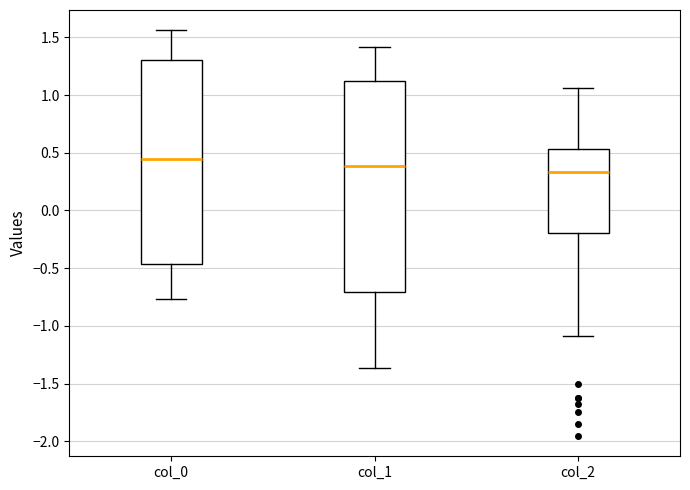

Reading left to right, read every box against the y-axis: the position of its median line, the range the box covers, and the ends of its whiskers. The values are not printed on the chart, so give them approximately, as read against the axis.

col_0: median 0.45, box -0.45 to 1.30, whiskers -0.75 to 1.55
col_1: median 0.40, box -0.70 to 1.10, whiskers -1.35 to 1.40
col_2: median 0.35, box -0.20 to 0.55, whiskers -1.10 to 1.05